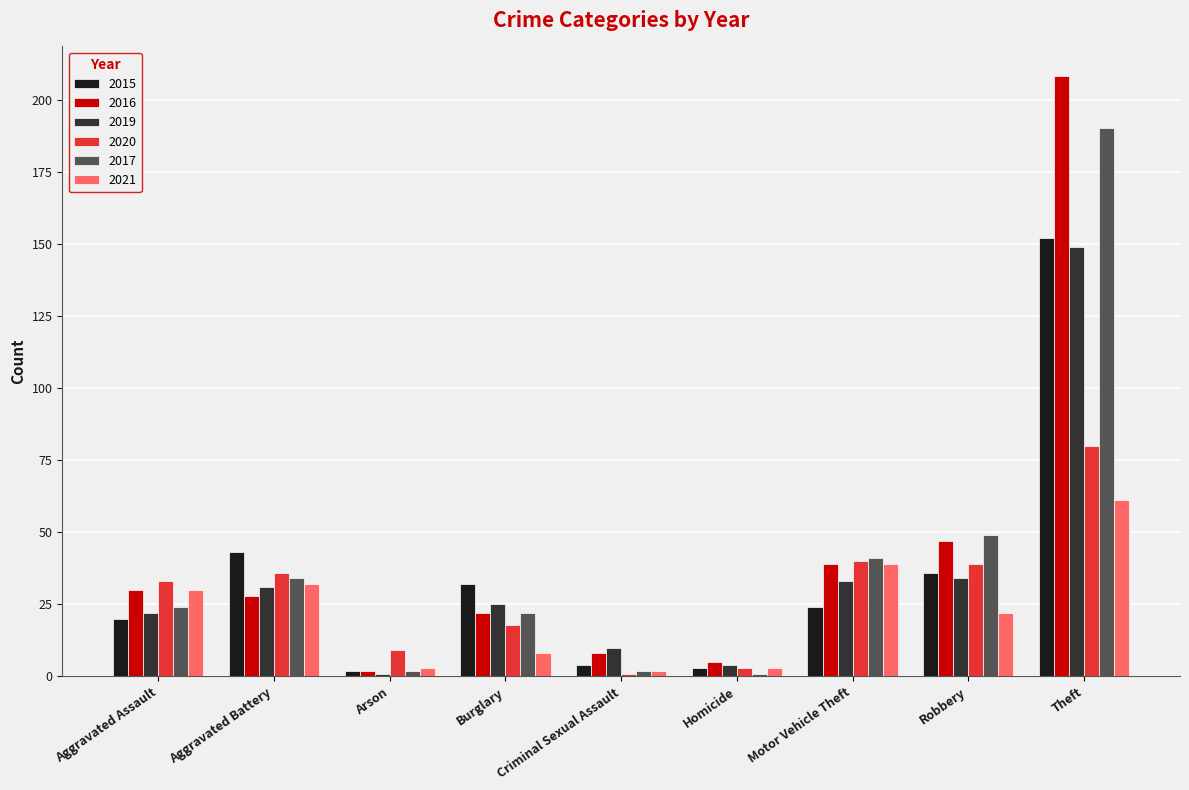

Reading right to left, list all the values displayed in this chart.

2015: Theft=152	Robbery=36	Motor Vehicle Theft=24	Homicide=3	Criminal Sexual Assault=4	Burglary=32	Arson=2	Aggravated Battery=43	Aggravated Assault=20
2016: Theft=208	Robbery=47	Motor Vehicle Theft=39	Homicide=5	Criminal Sexual Assault=8	Burglary=22	Arson=2	Aggravated Battery=28	Aggravated Assault=30
2019: Theft=149	Robbery=34	Motor Vehicle Theft=33	Homicide=4	Criminal Sexual Assault=10	Burglary=25	Arson=1	Aggravated Battery=31	Aggravated Assault=22
2020: Theft=80	Robbery=39	Motor Vehicle Theft=40	Homicide=3	Criminal Sexual Assault=1	Burglary=18	Arson=9	Aggravated Battery=36	Aggravated Assault=33
2017: Theft=190	Robbery=49	Motor Vehicle Theft=41	Homicide=1	Criminal Sexual Assault=2	Burglary=22	Arson=2	Aggravated Battery=34	Aggravated Assault=24
2021: Theft=61	Robbery=22	Motor Vehicle Theft=39	Homicide=3	Criminal Sexual Assault=2	Burglary=8	Arson=3	Aggravated Battery=32	Aggravated Assault=30